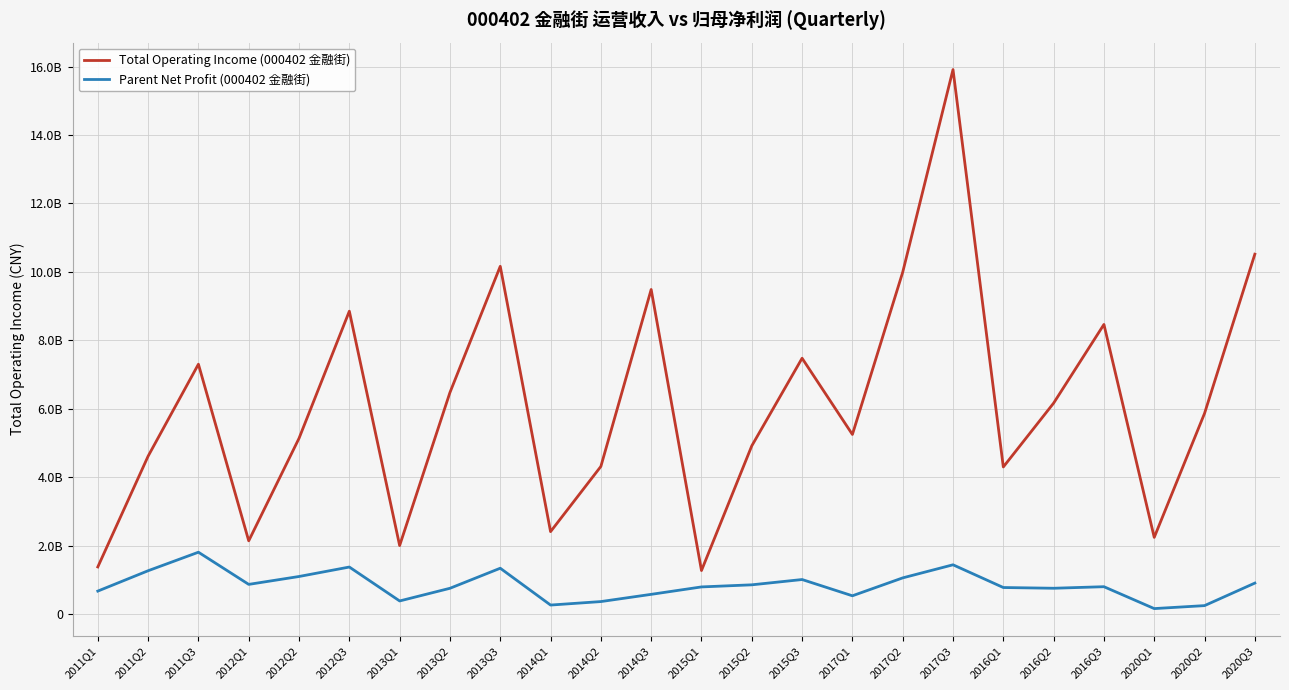

What are all the series names shown in the legend?

Total Operating Income (000402 金融街), Parent Net Profit (000402 金融街)